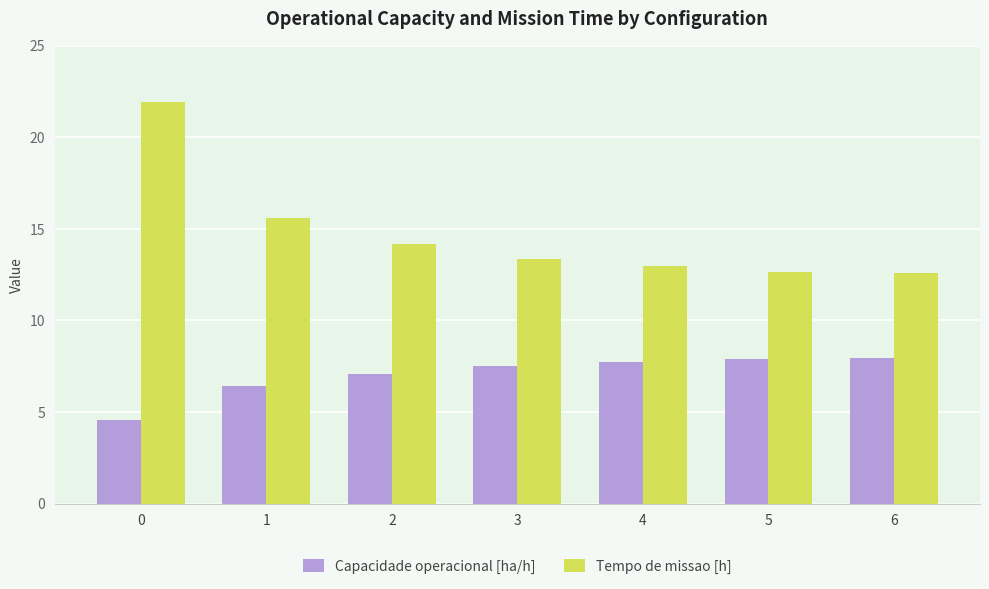

What is the minimum value for Tempo de missao [h]?

12.6